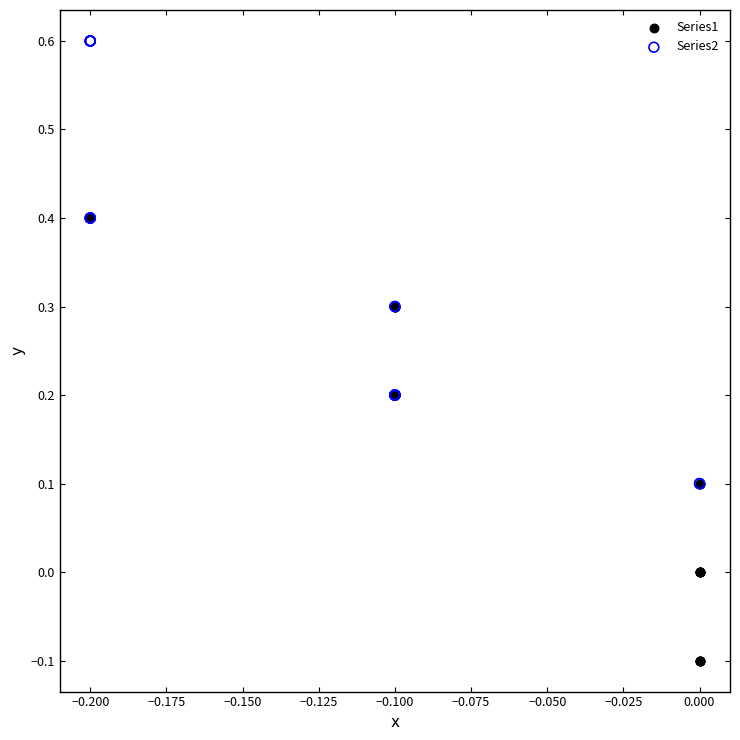

Which series reaches the minimum Y coordinate?

Series1